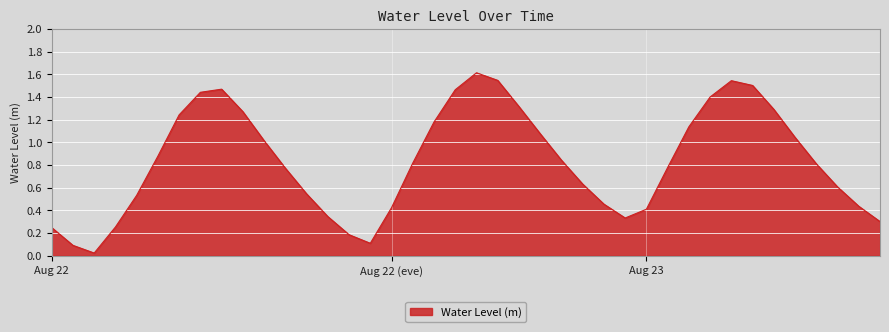

What is the greatest value displayed?

1.6